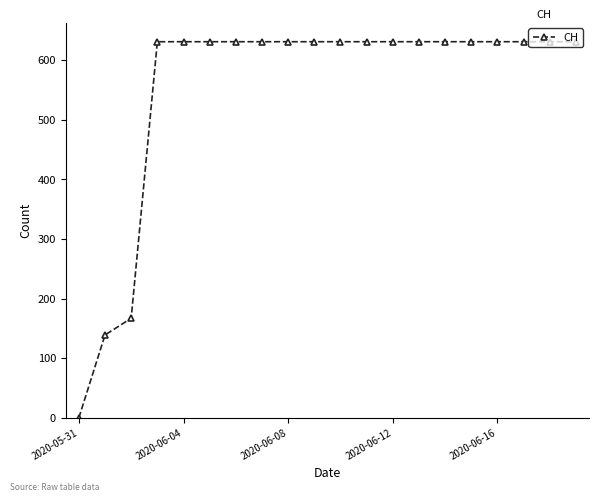

How many lines are shown in the chart?

1